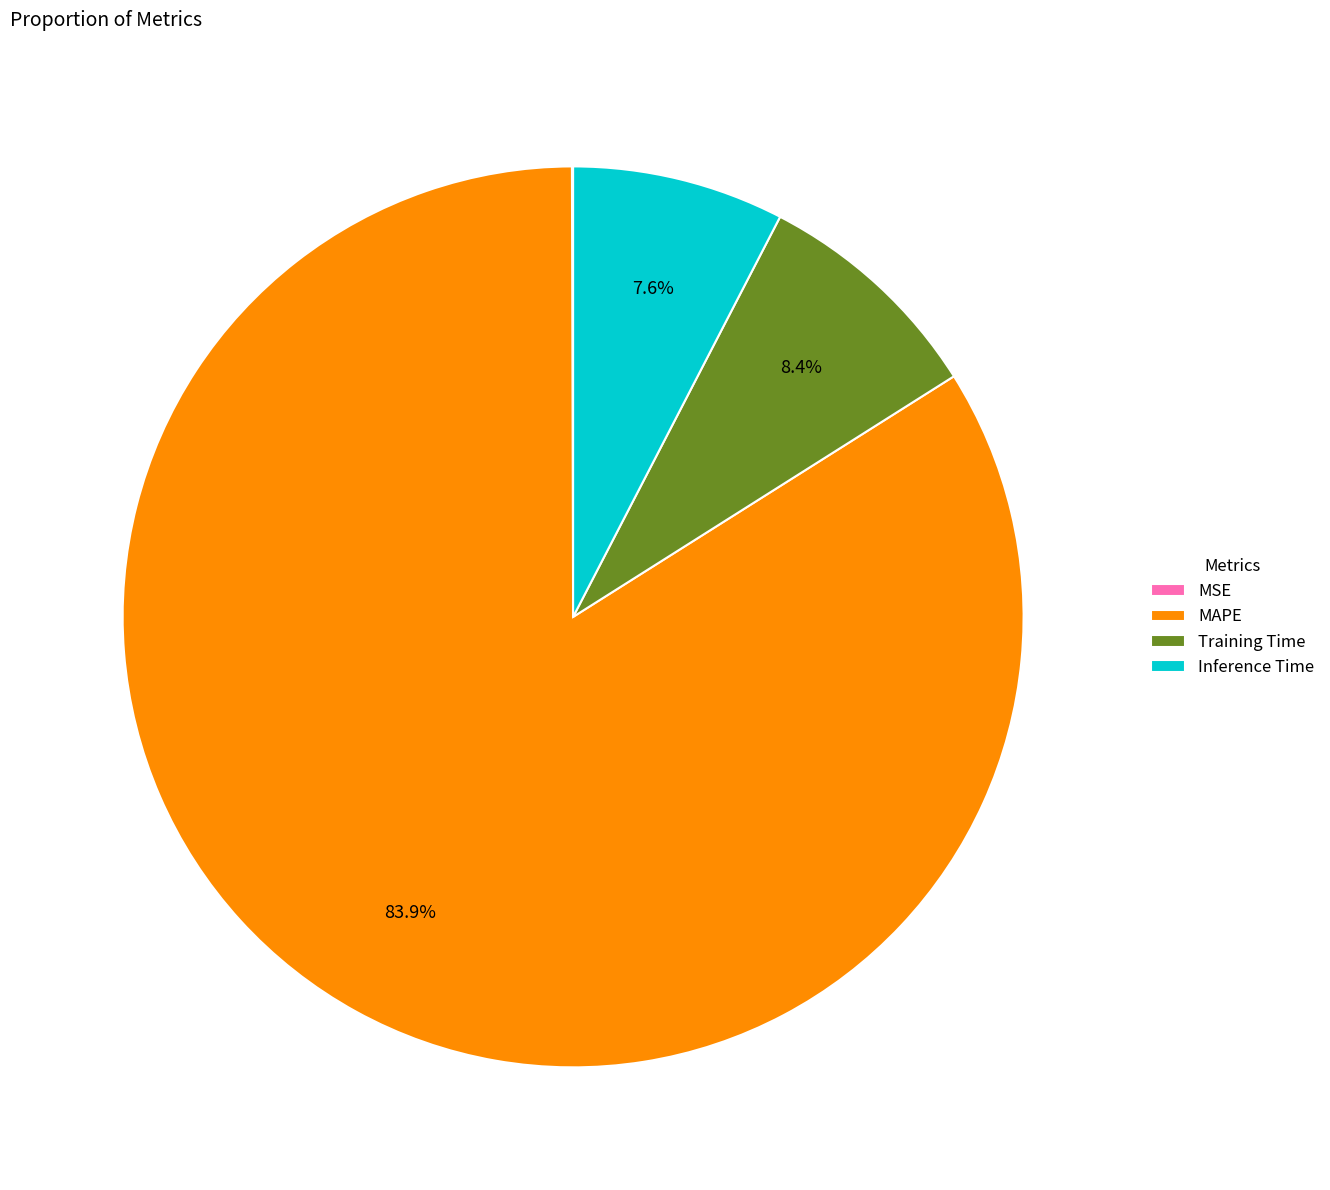

What is the ratio of the value at Inference Time to the value at Training Time?

0.9